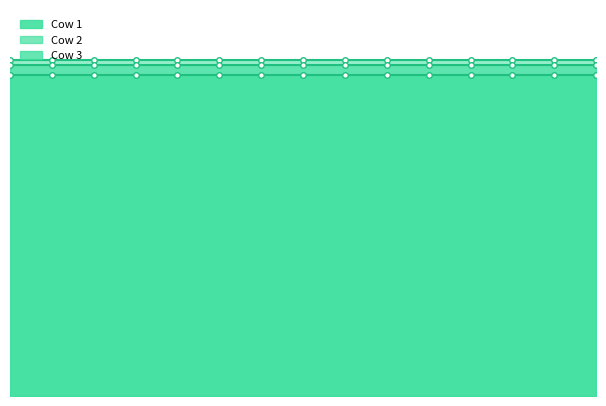

Which series changed the most between 2022-02-15 and 2022-02-26?

Cow 1